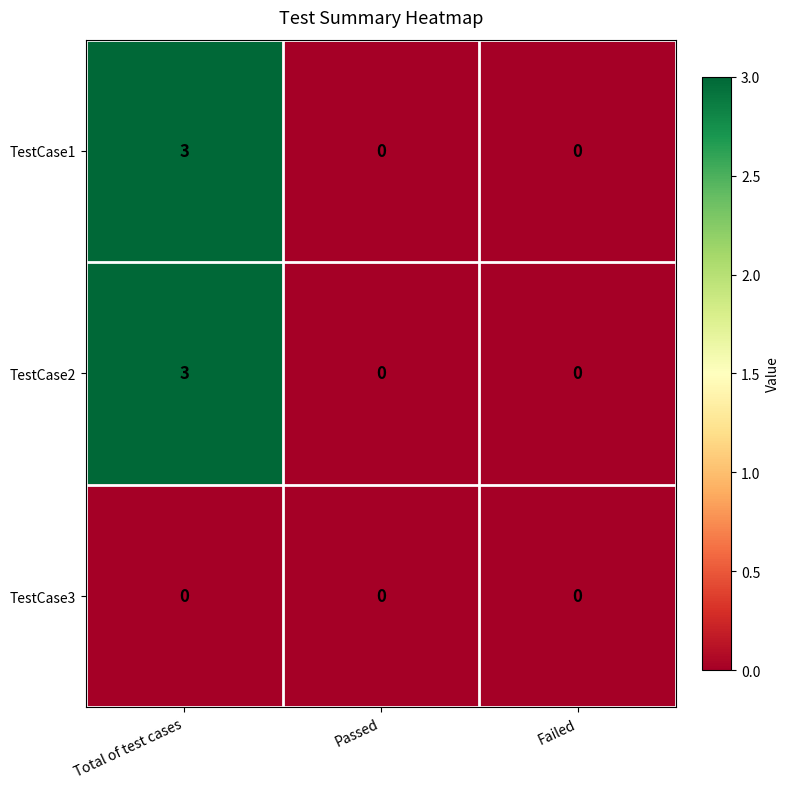

The value of TestCase2 at Failed is -1. True or false?

False